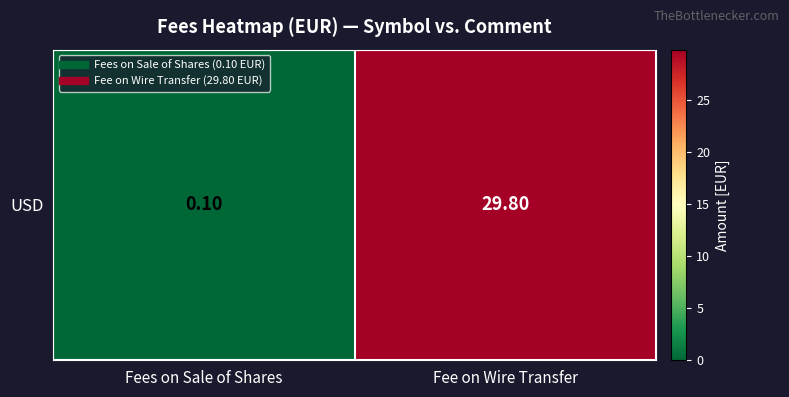

What value does the data have at Fees on Sale of Shares?

0.1